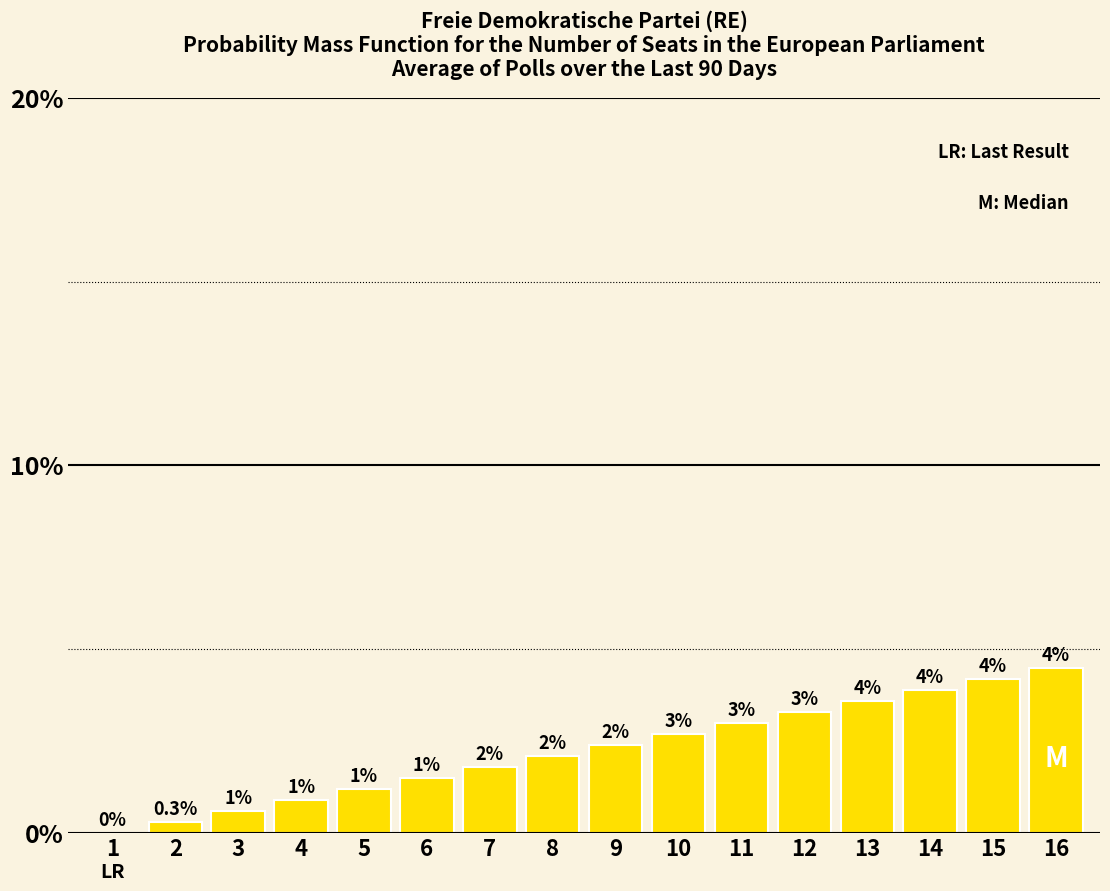

True or false: the data shows 0.0 at 6.

False